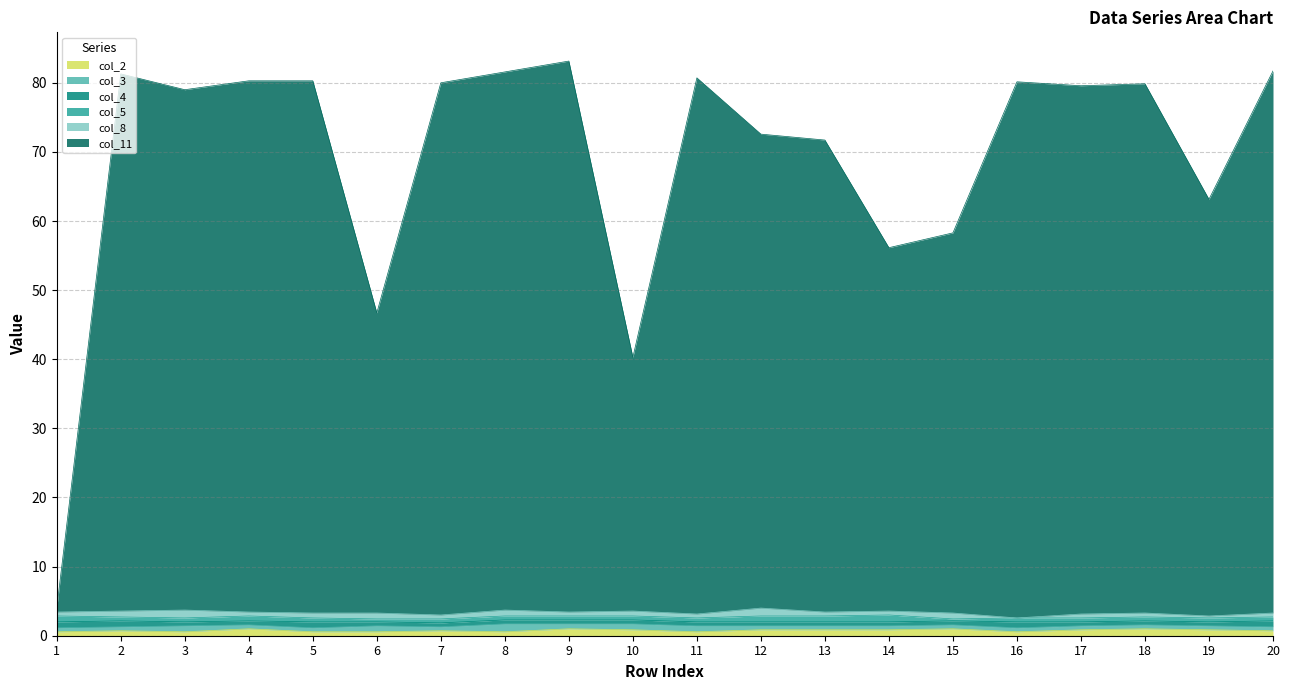

At which category is the sum across all series the highest?

9